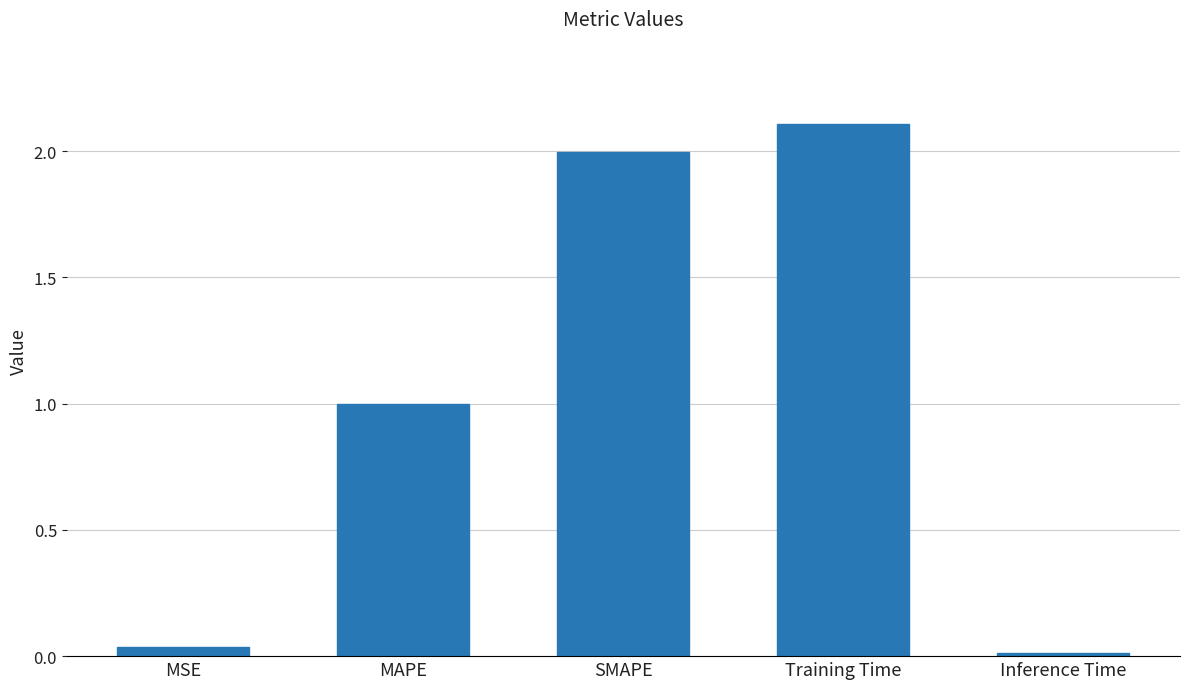

Read the value at Training Time.

2.1